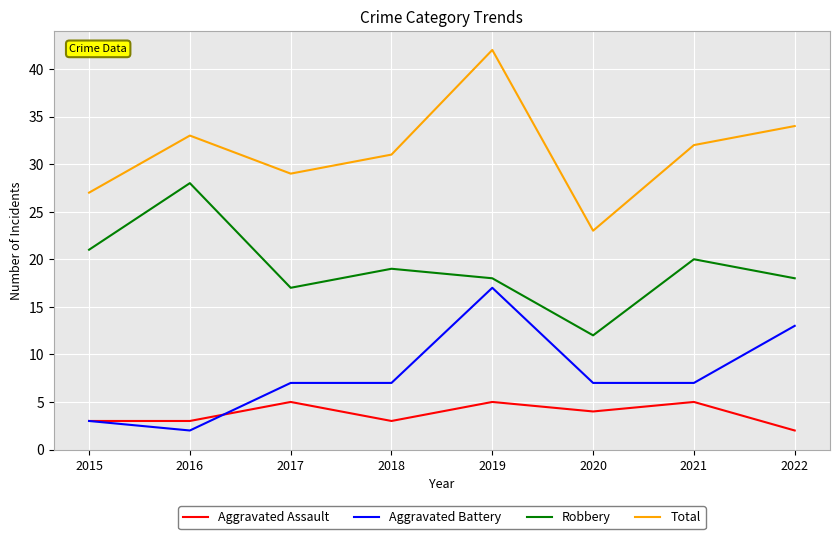

What is the maximum value for Robbery?

28